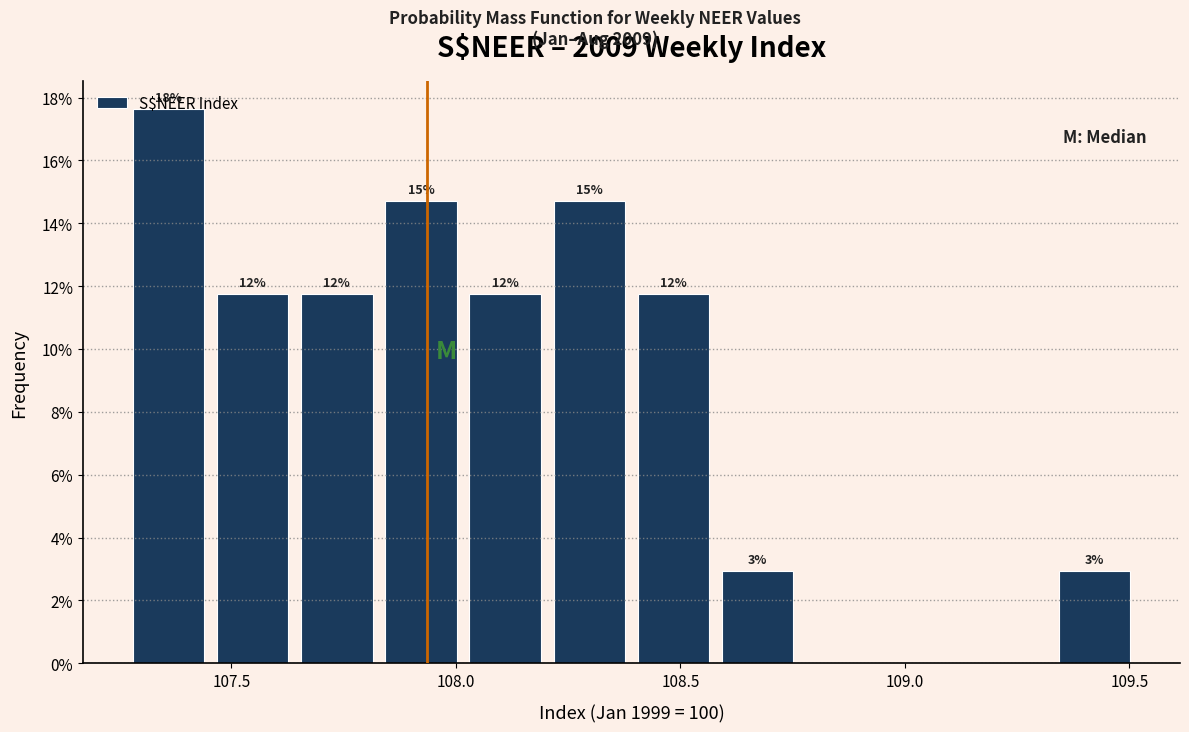

Around what value on the x-axis is the tallest bar? Give the approximate position of its centre, as read against the axis.

107.35